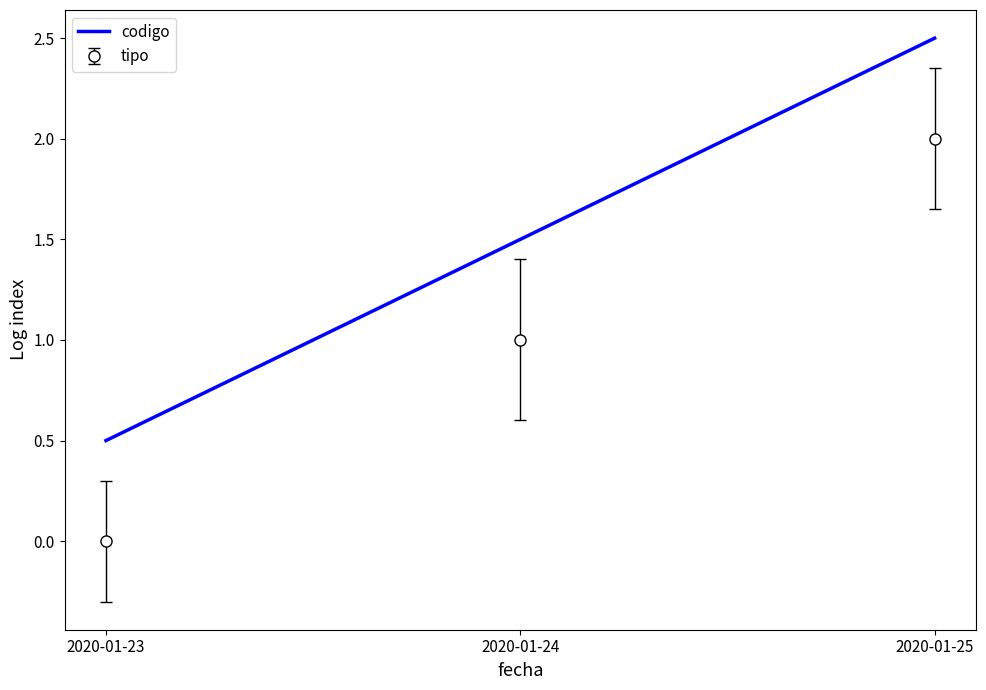

What is the highest value of the tipo series?

2